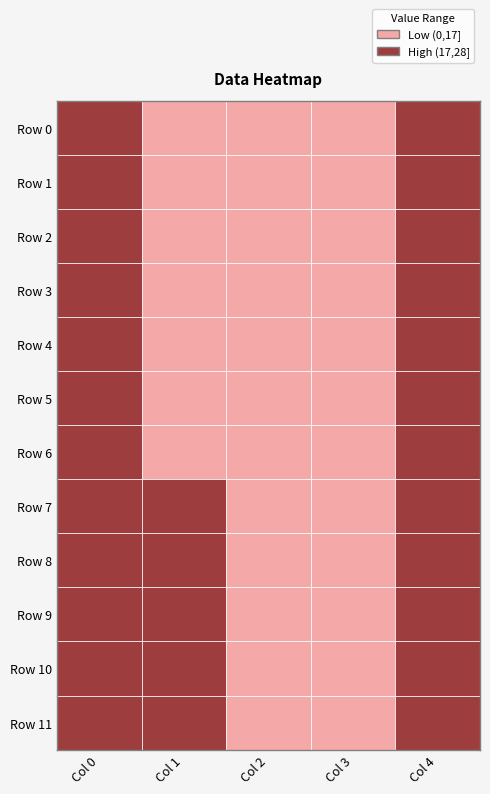

The 4 series shows 21.9 at 5. True or false?

True